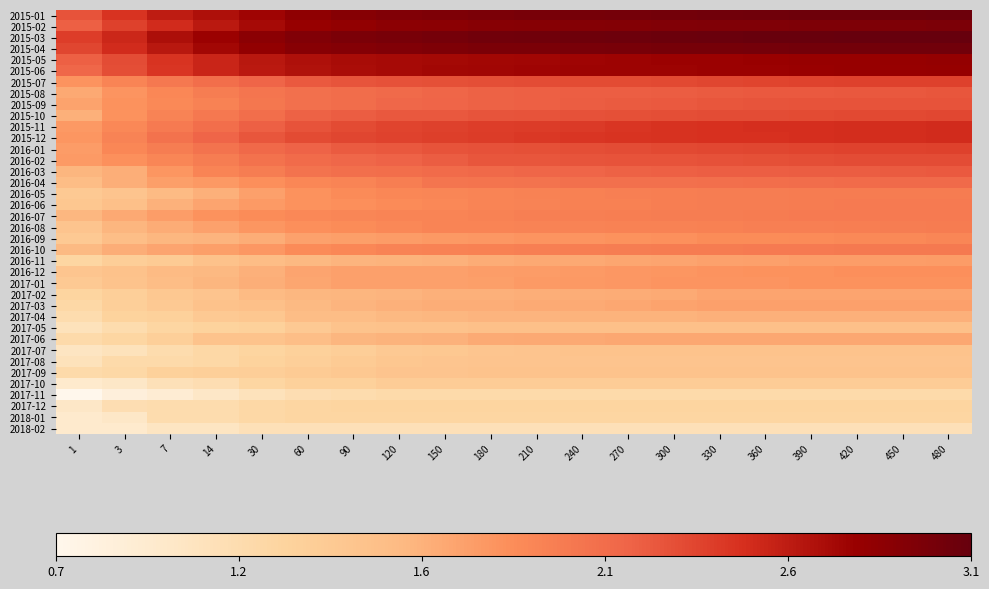

What is the total value across all series at 420?

77.4